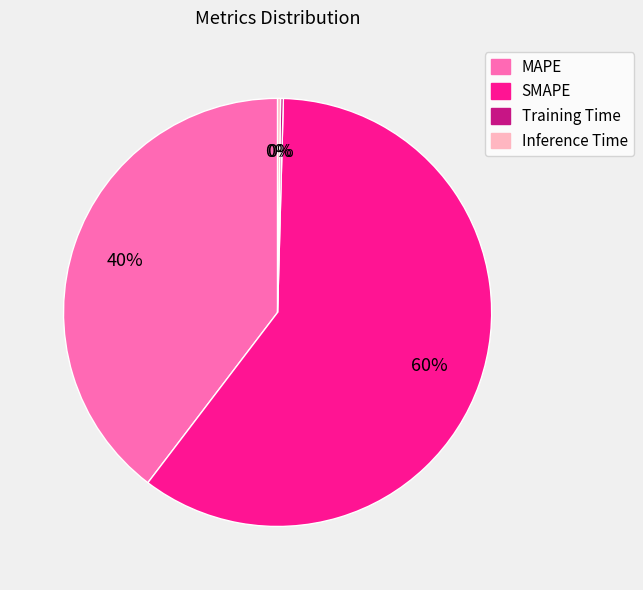

To the nearest percent, what is the average slice percentage?

25%